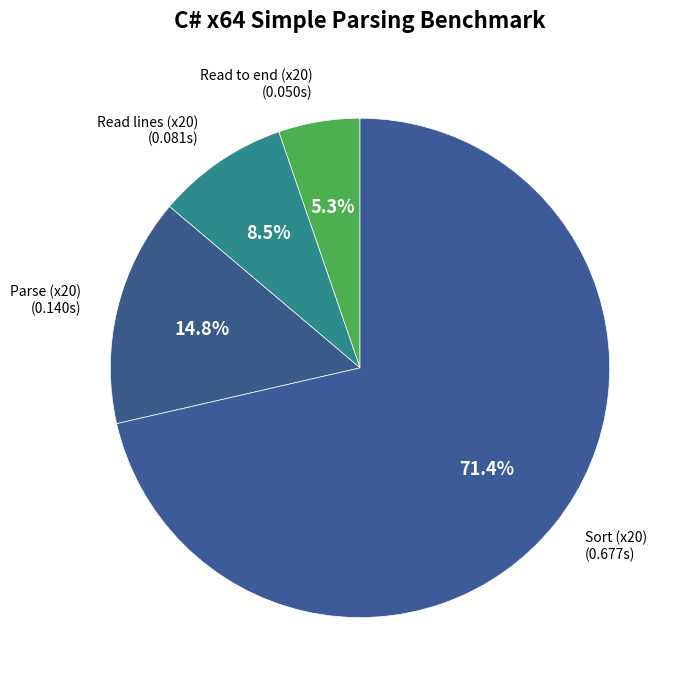

How many slices are in this pie chart?

4